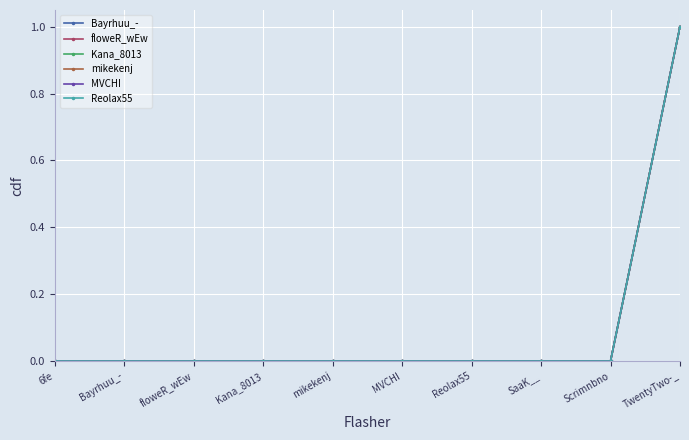

Is this an area chart (filled region under the line)?

No